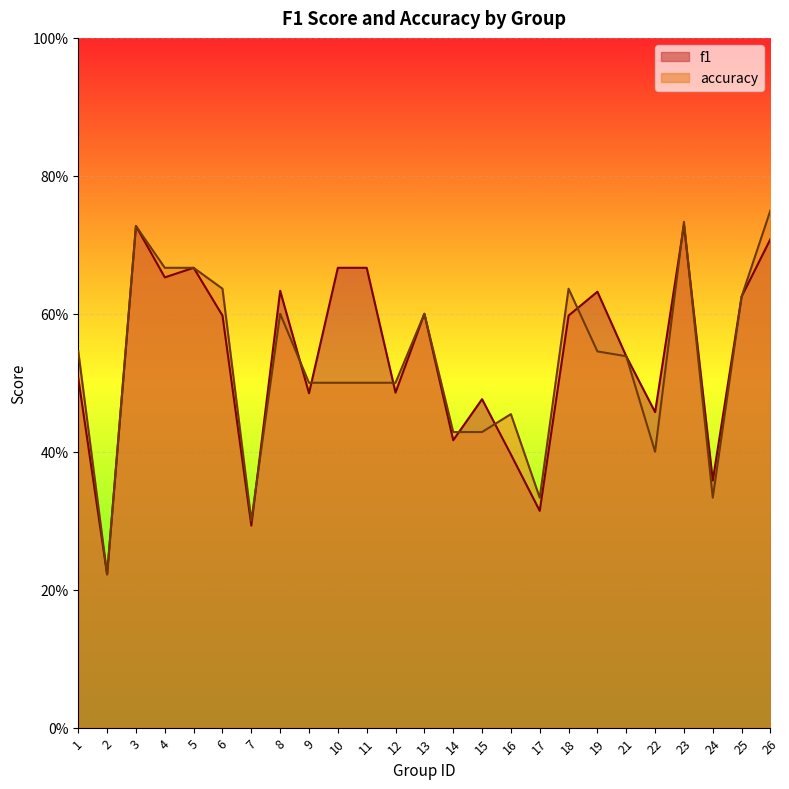

At which label does f1 reach its minimum?

2